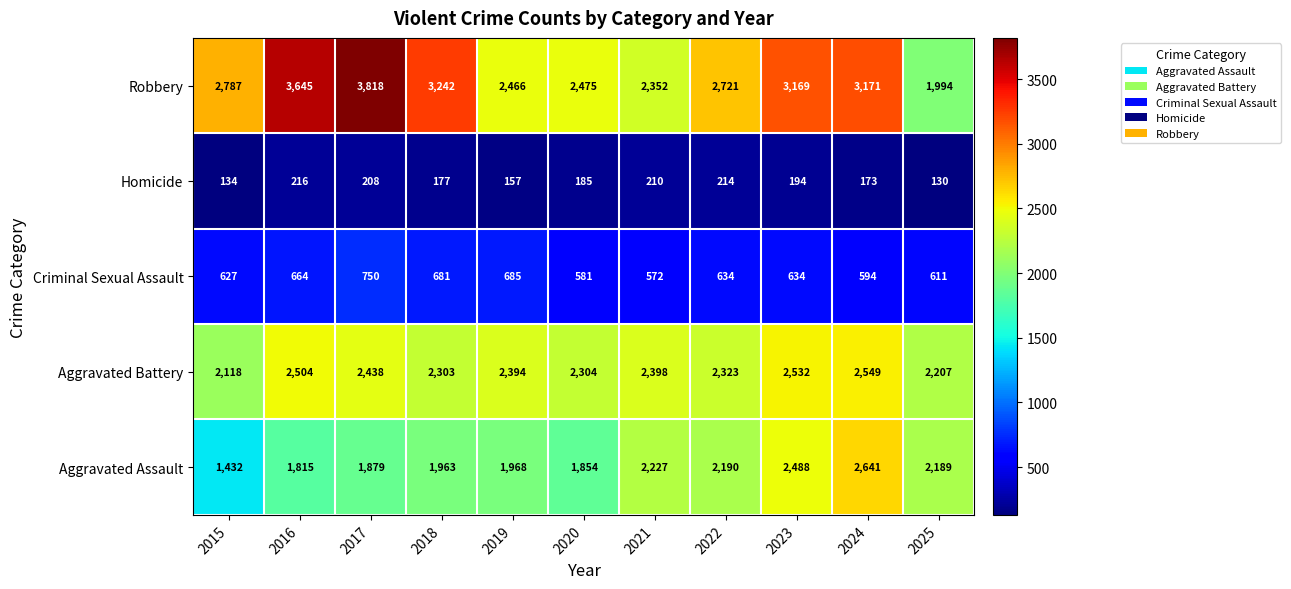

List the series in order of their peak value, lowest first.

Homicide, Criminal Sexual Assault, Aggravated Battery, Aggravated Assault, Robbery